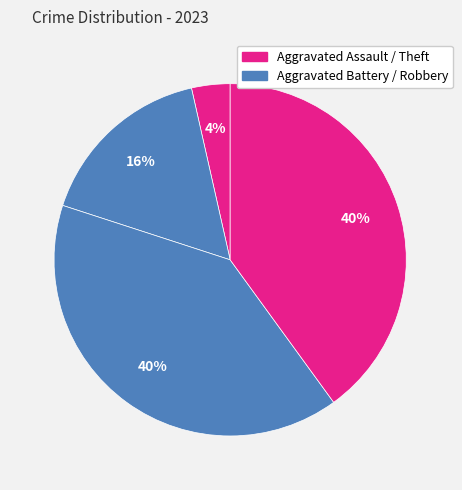

How many segments does this pie chart have?

4